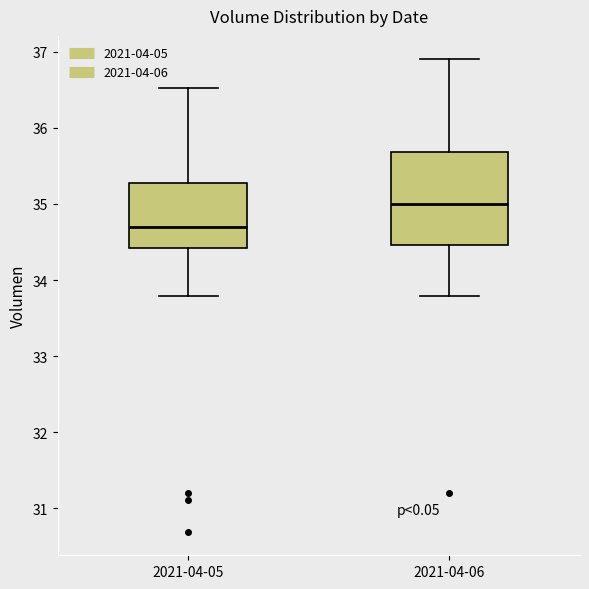

Reading left to right, read every box against the y-axis: the position of its median line, the range the box covers, and the ends of its whiskers. The values are not printed on the chart, so give them approximately, as read against the axis.

2021-04-05: median 34.7, box 34.4 to 35.3, whiskers 33.8 to 36.5
2021-04-06: median 35.0, box 34.5 to 35.7, whiskers 33.8 to 36.9